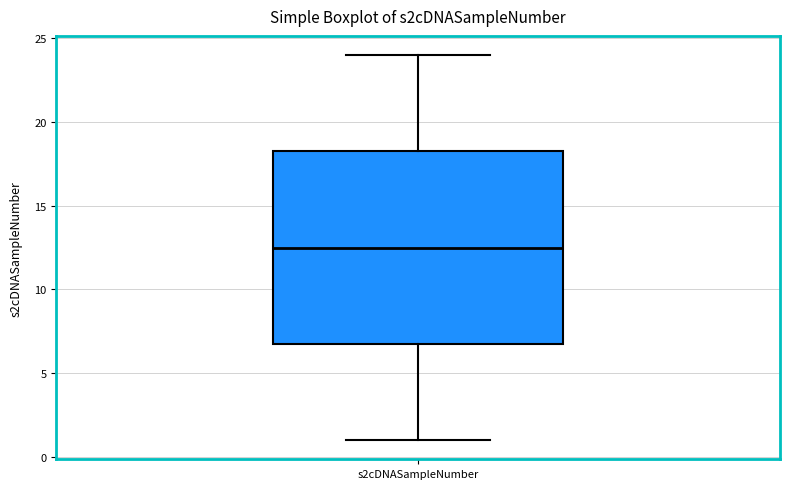

Read this box plot against the y-axis: the position of the median line, the range covered by the box, and the ends of both whiskers. The values are not printed on the chart, so give them approximately, as read against the axis.

median 12.5, box 7.0 to 18.5, whiskers 1.0 to 24.0